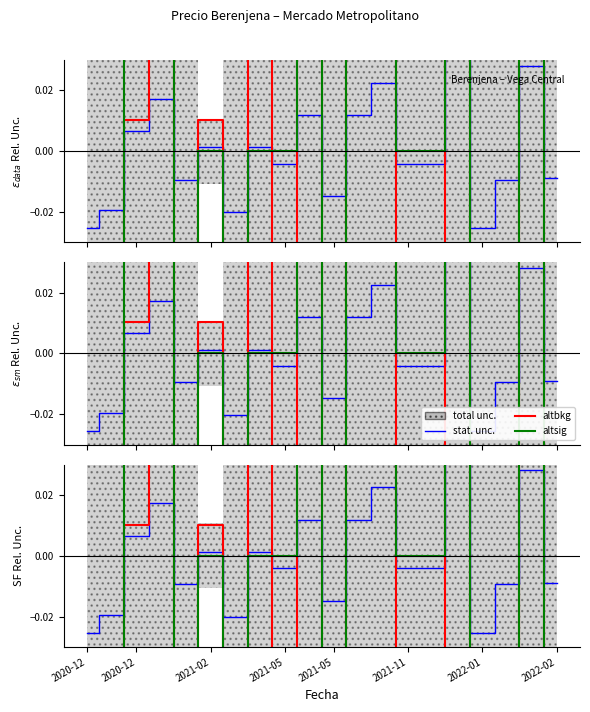

Is the value of stat. unc. at 8 greater than the value of altsig at 2022-02?

No